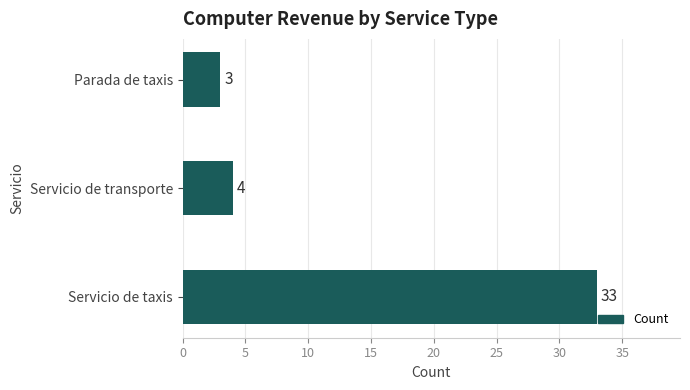

At which label is the value closest to 18?

Servicio de transporte